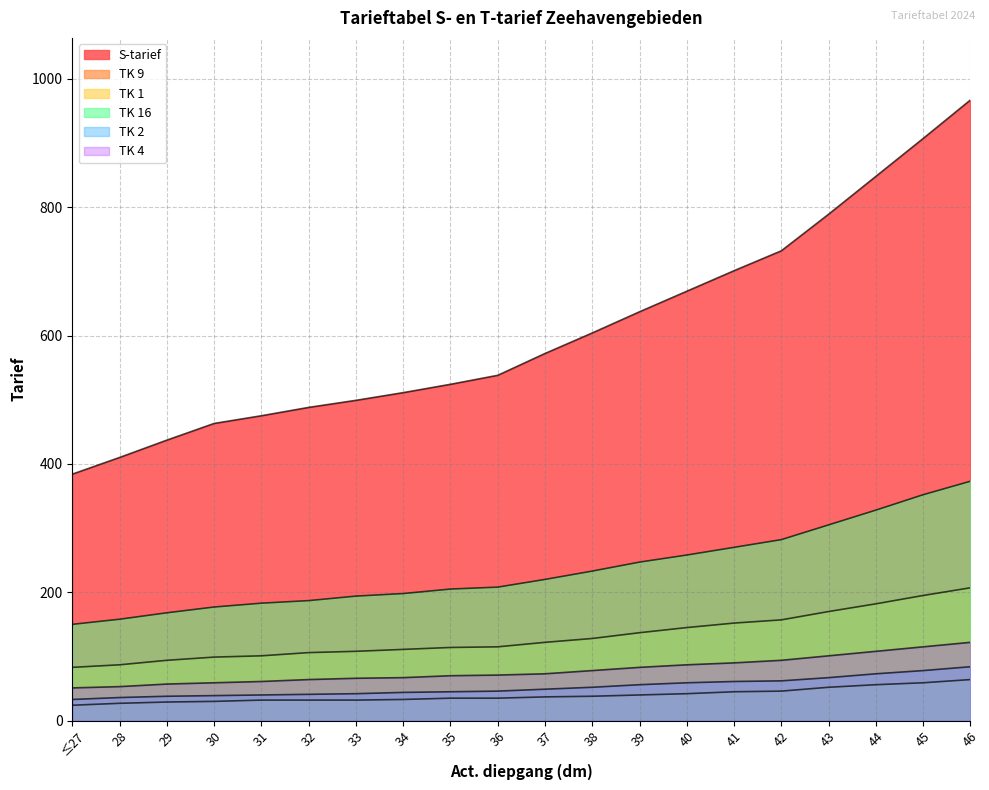

What is the sum of all TK 9 values?

2613